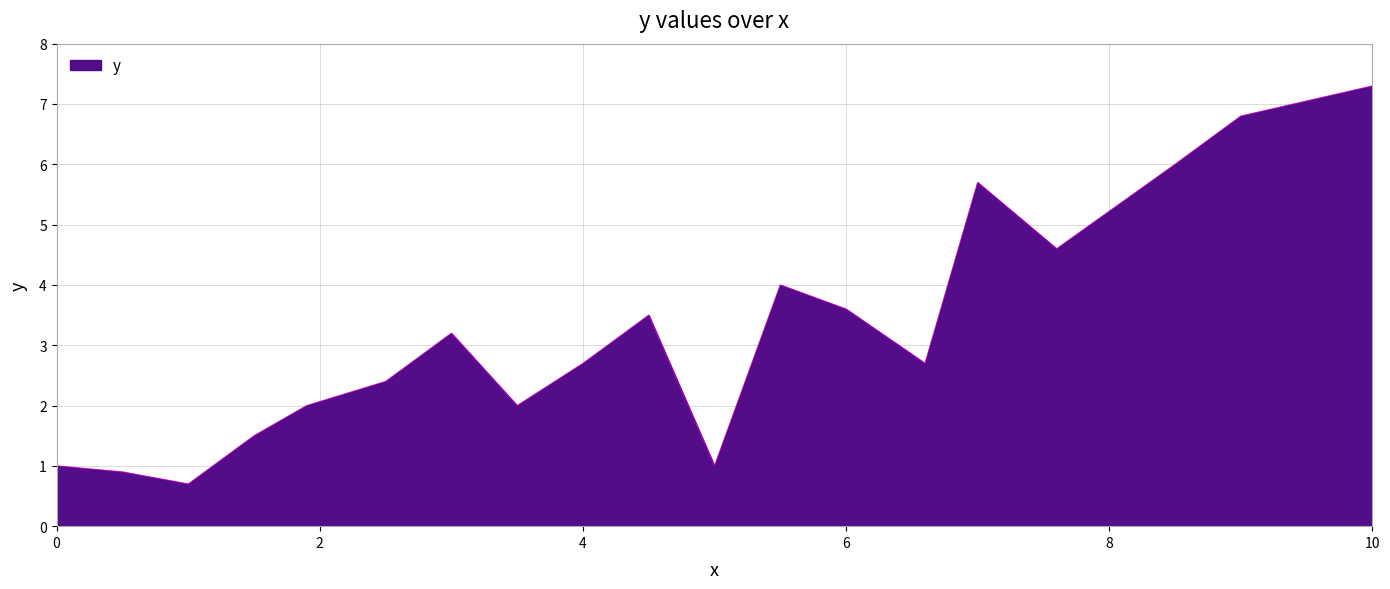

What is the difference between the maximum and minimum values?

6.6